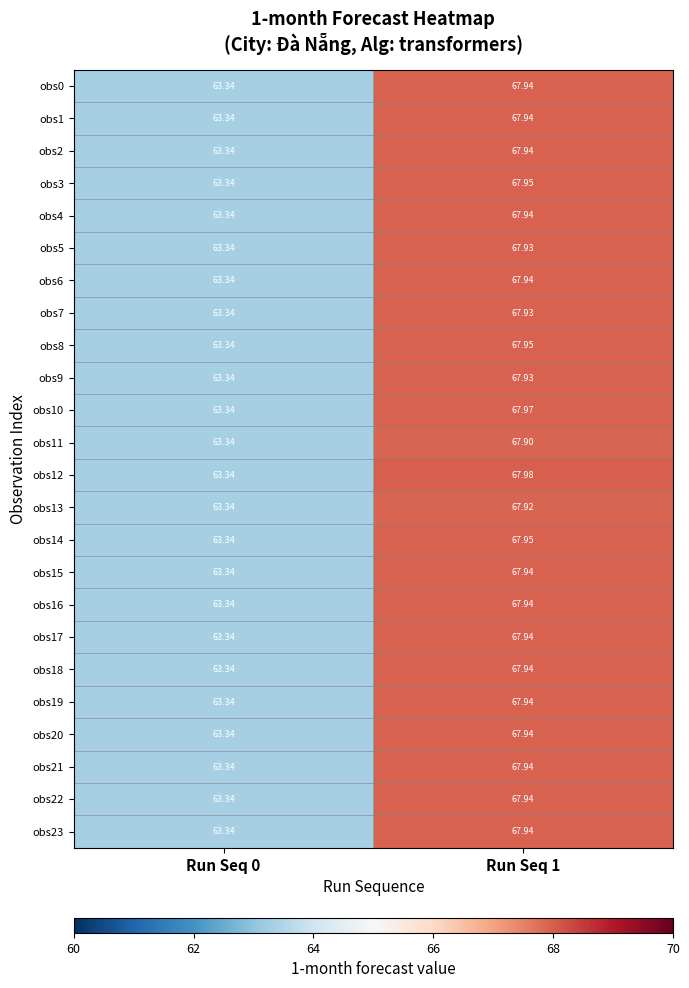

What is the difference between the highest and lowest values at Run Seq 1?

0.1